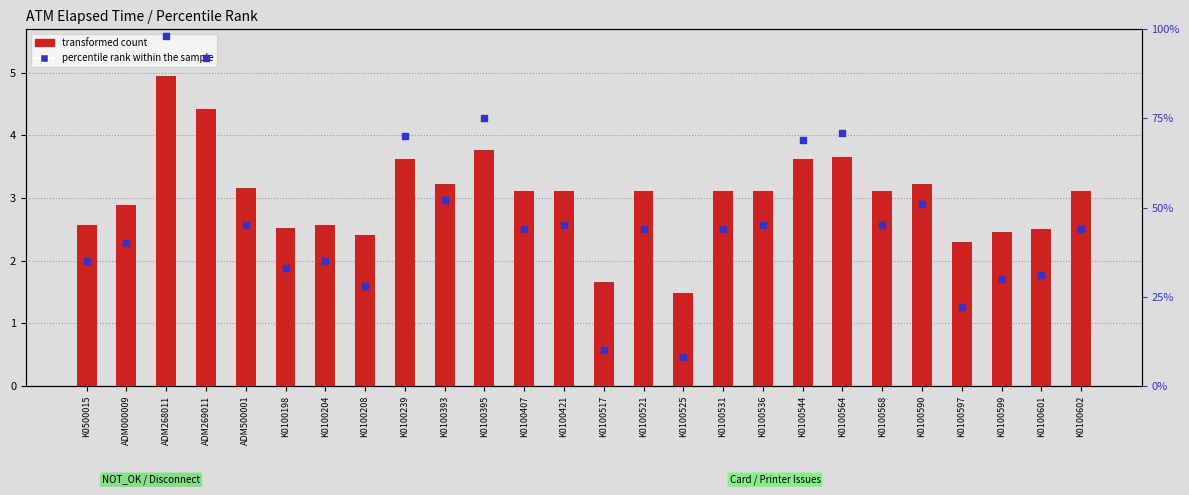

Which series reaches the minimum Y coordinate?

transformed count